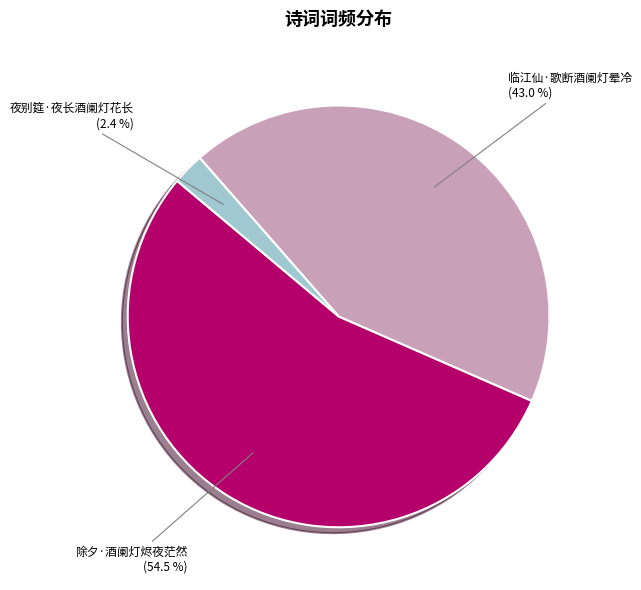

To the nearest percent, what is the difference between the largest and smallest slice percentages?

52%